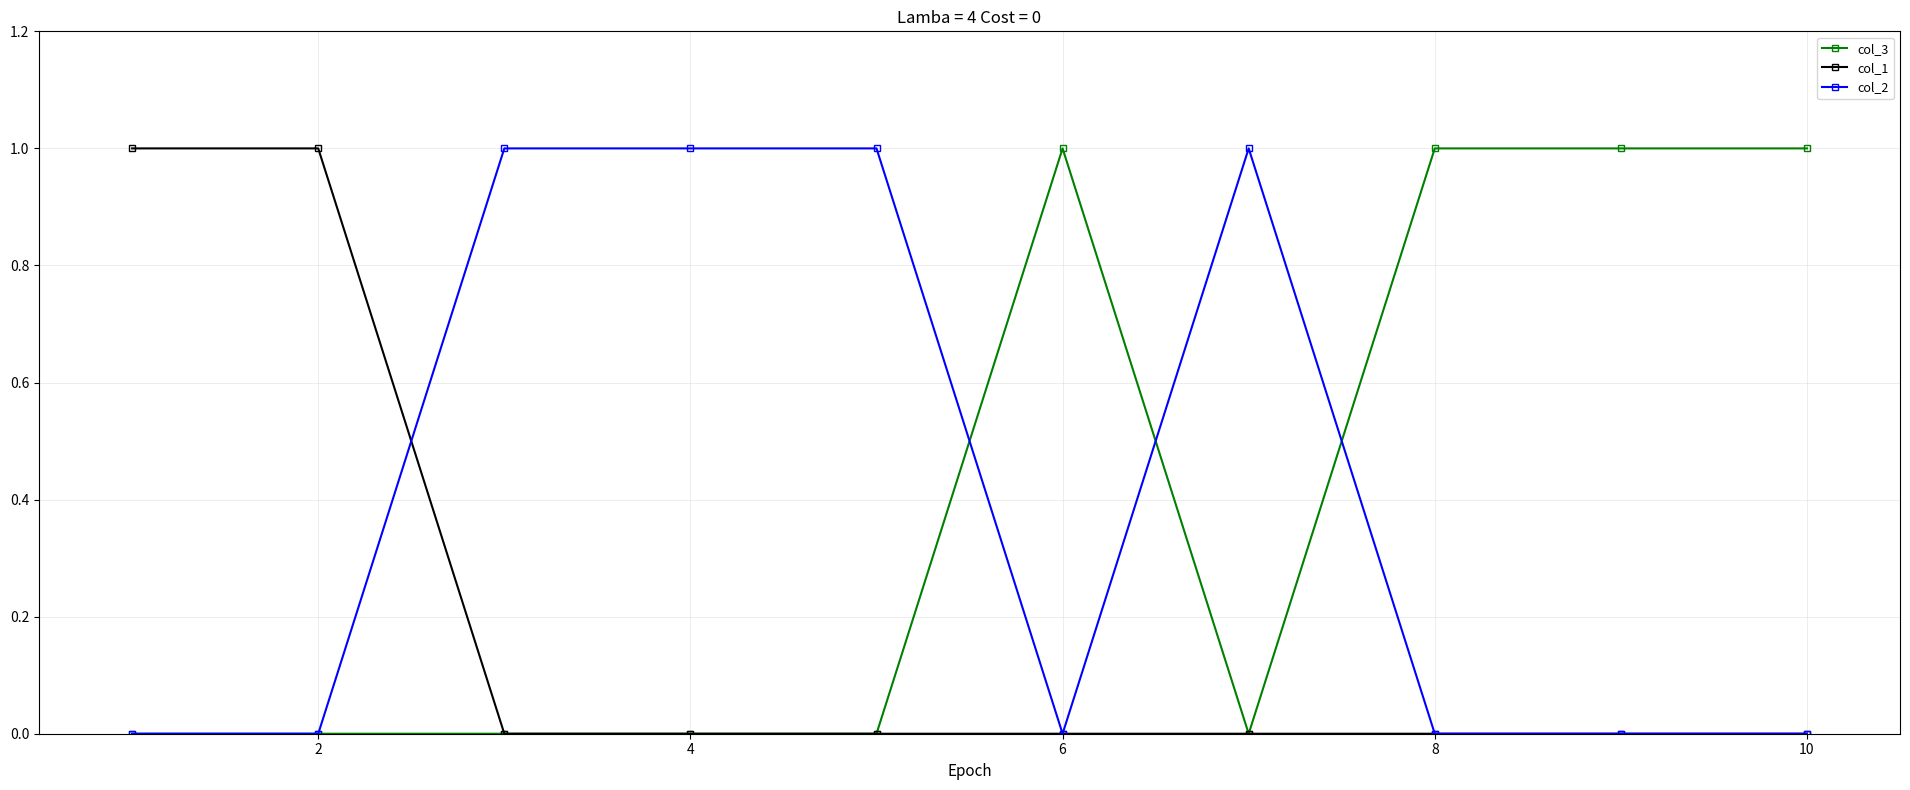

How many series are shown in this chart?

3